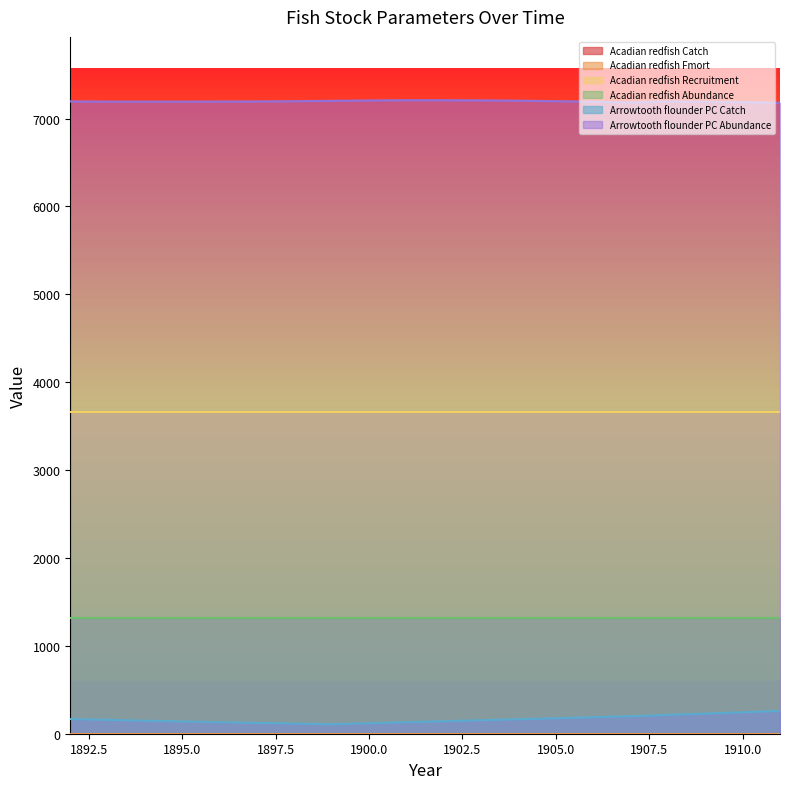

True or false: Acadian redfish Catch and Acadian redfish Recruitment intersect in this chart.

False